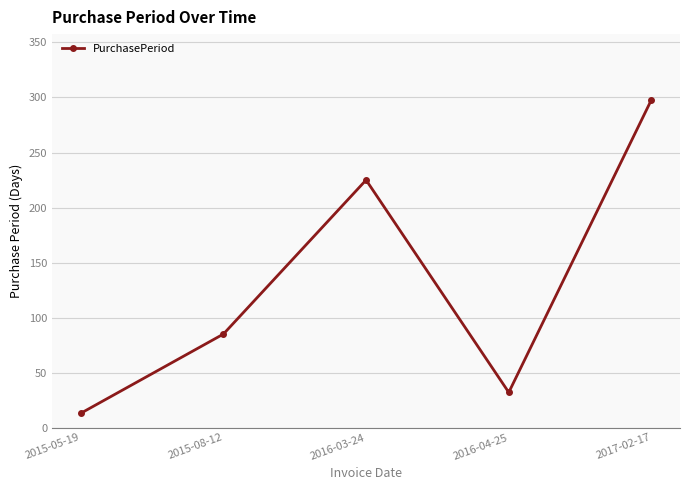

Which label corresponds to the smallest value in the chart?

2015-05-19